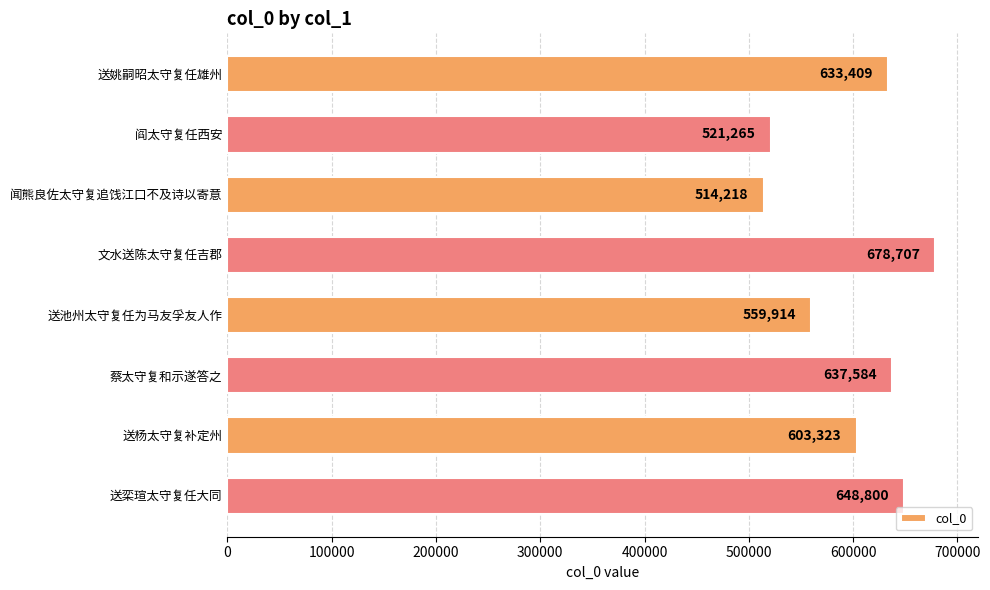

True or false: the data shows 883275 at 文水送陈太守复任吉郡.

False